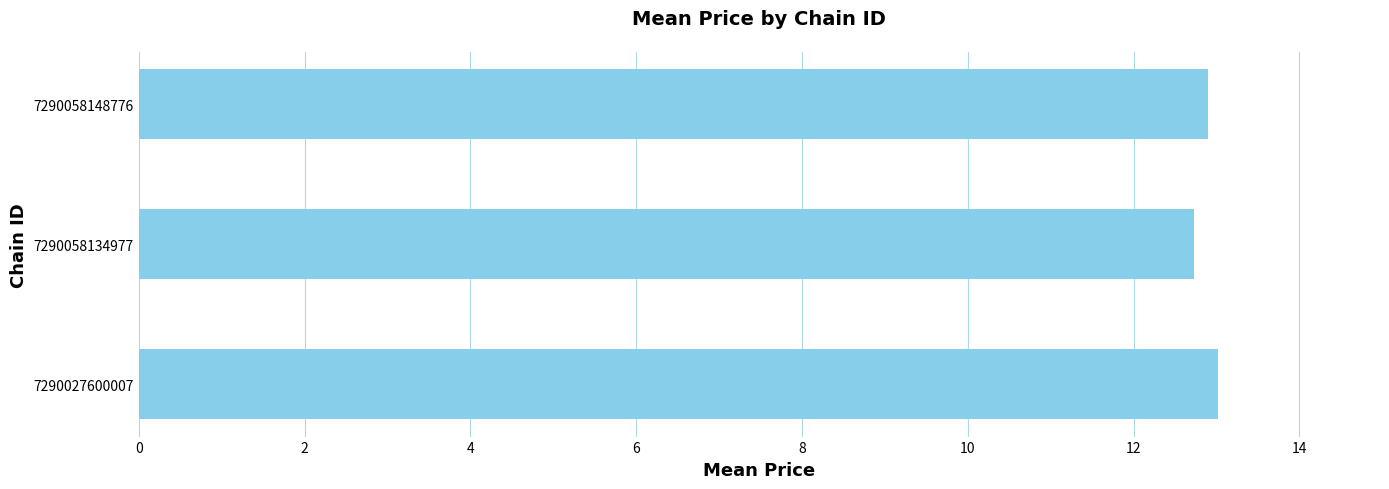

What is the average value?

12.9